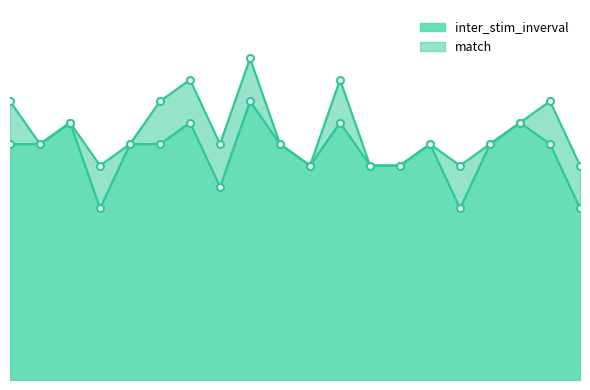

What is the difference between the values at 14 and 13?

0.5